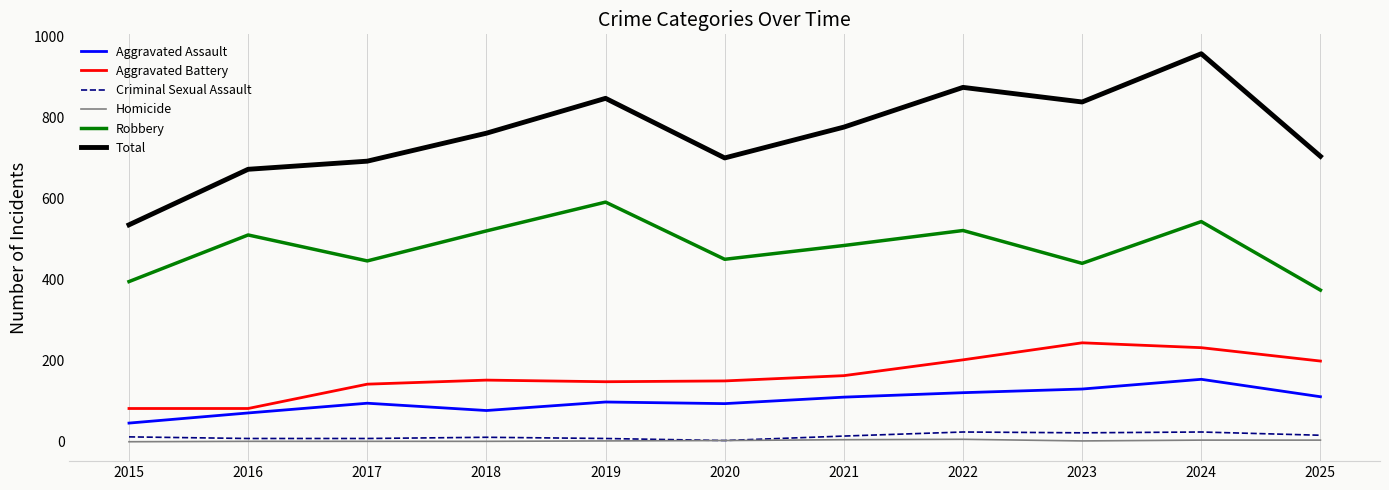

At 2015, list the series in order from smallest to largest.

Homicide, Criminal Sexual Assault, Aggravated Assault, Aggravated Battery, Robbery, Total